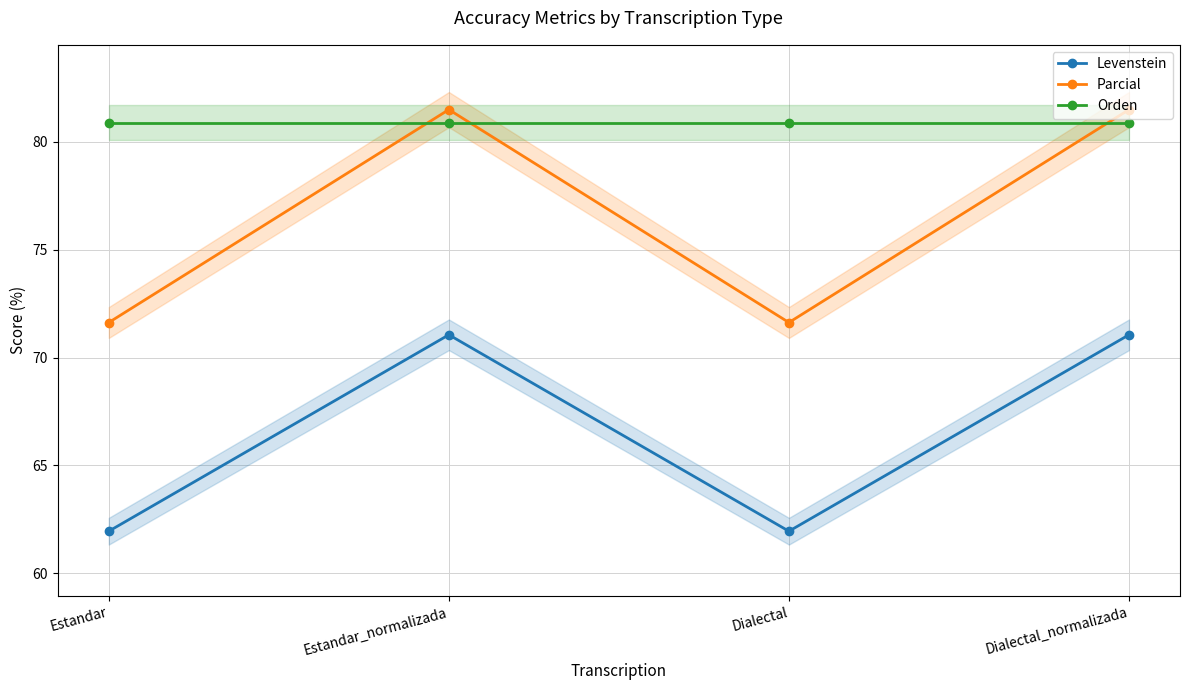

Where is the first local maximum for Levenstein?

Estandar_normalizada